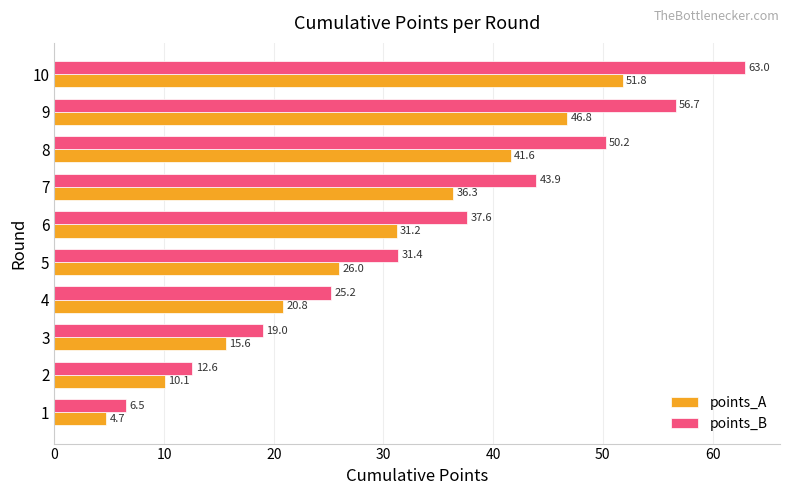

What is the difference between the maximum and second lowest values in the points_B series?

50.4